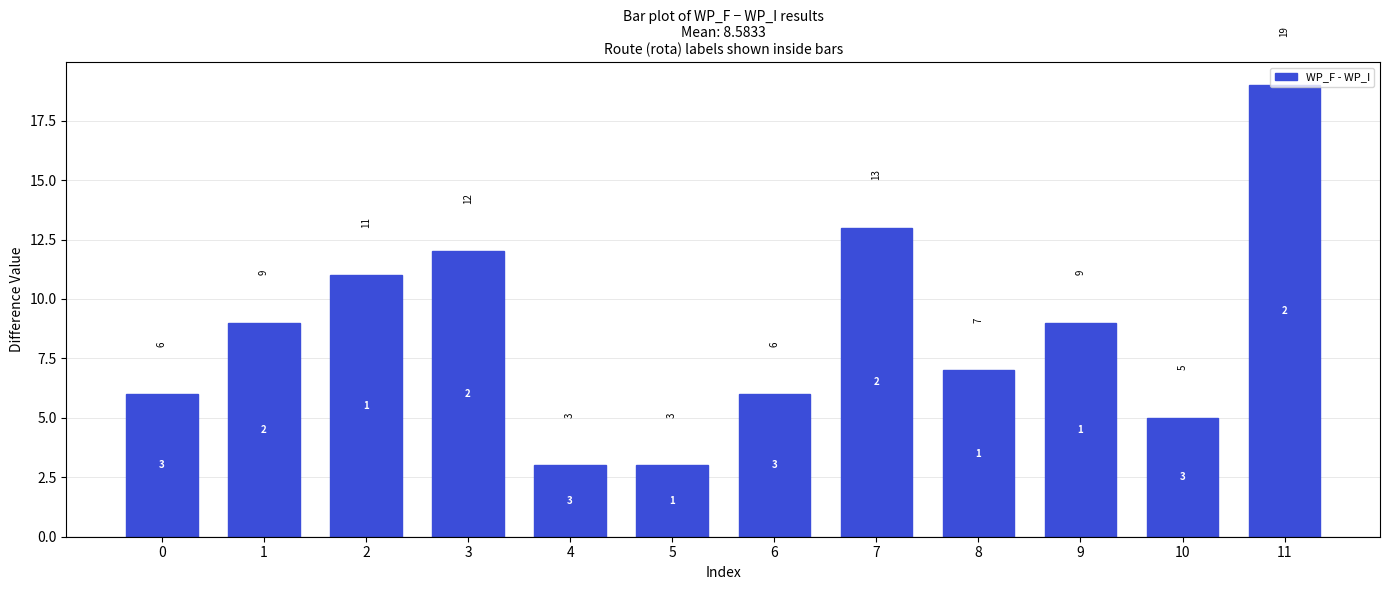

What is the difference between the second highest and minimum values?

10